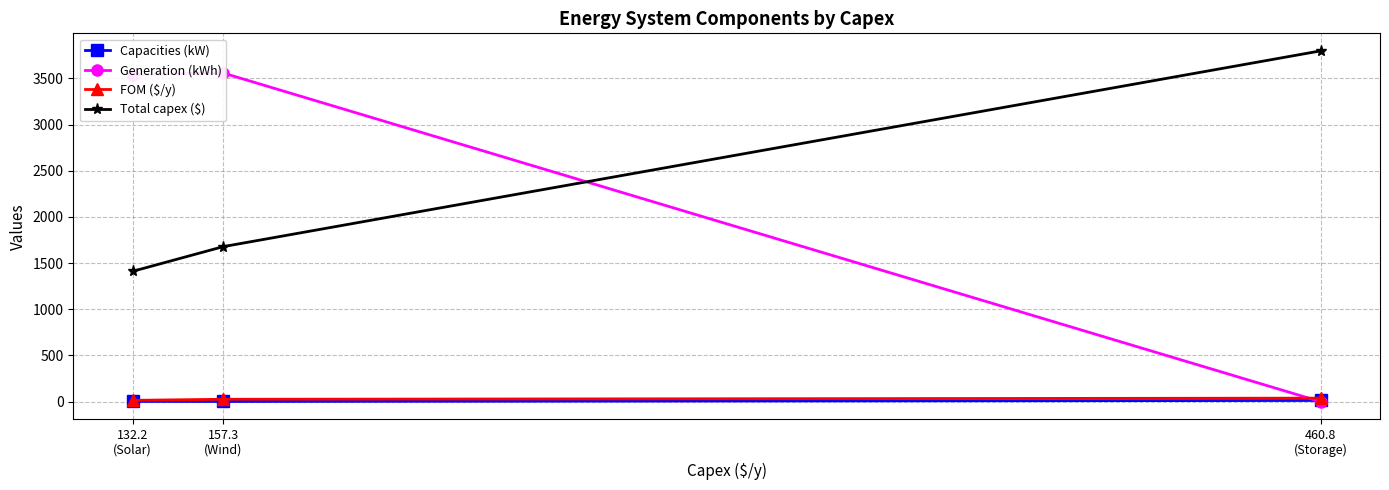

The Total capex ($) series shows 786.9 at 460.8
(Storage). True or false?

False